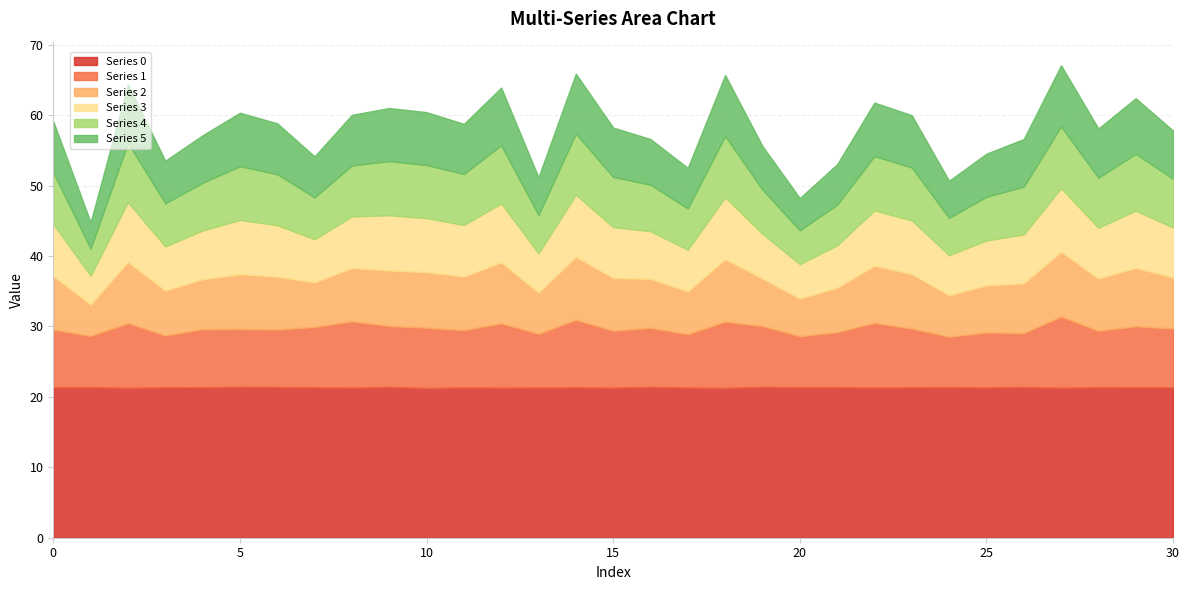

How many lines are shown in the chart?

6